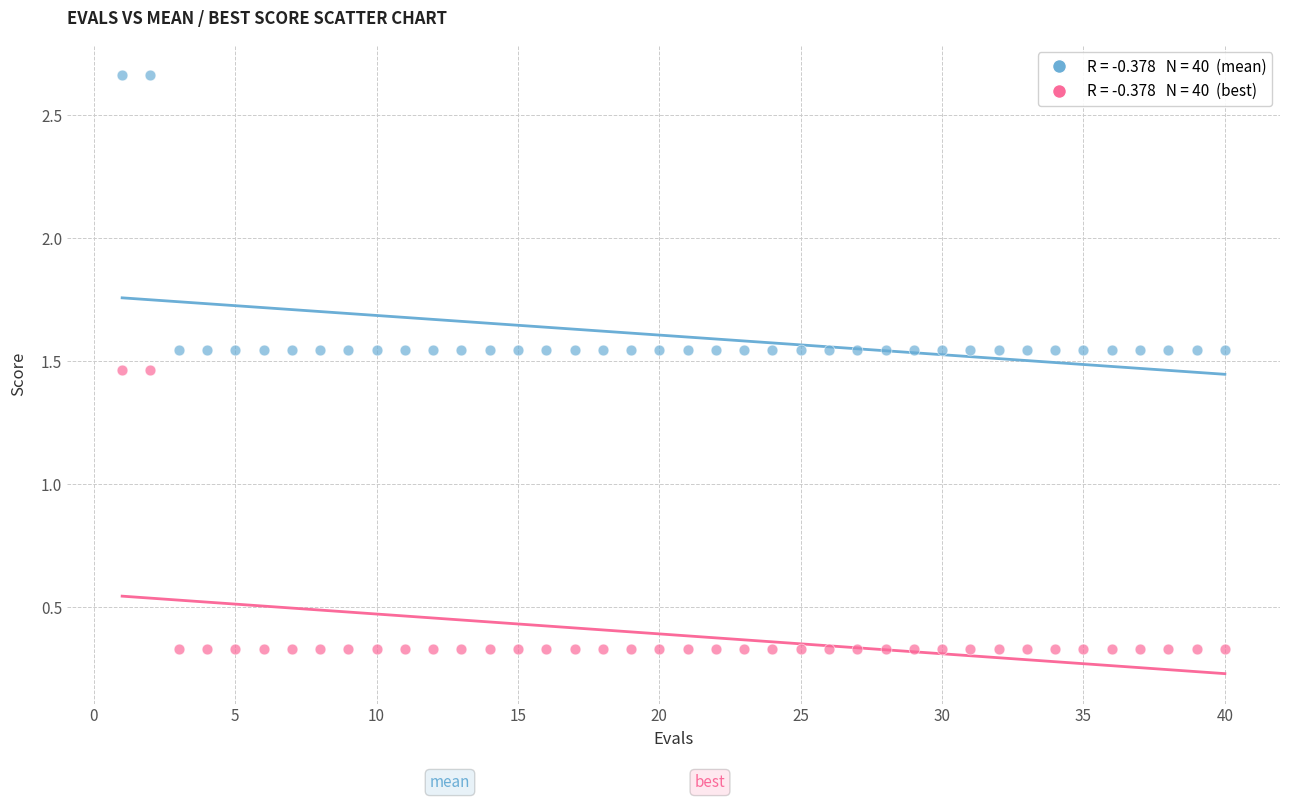

Across all data points, what is the range of Y values (max minus min)?

2.3